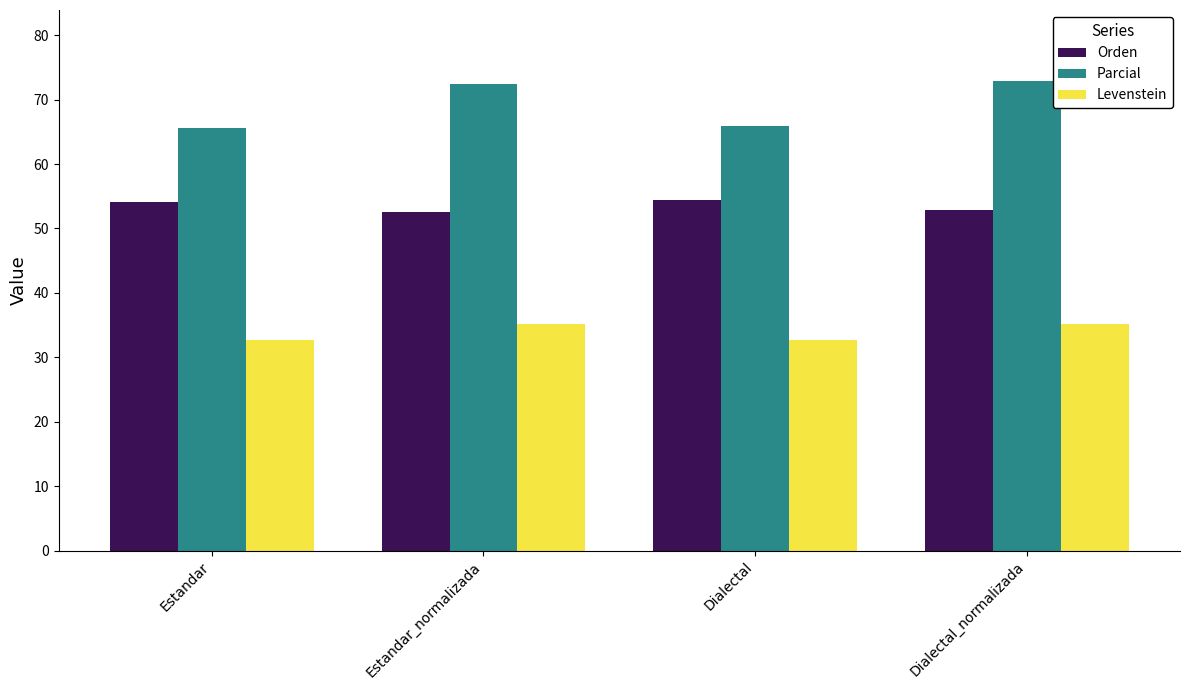

The value of Orden at Dialectal is 54.4. True or false?

True